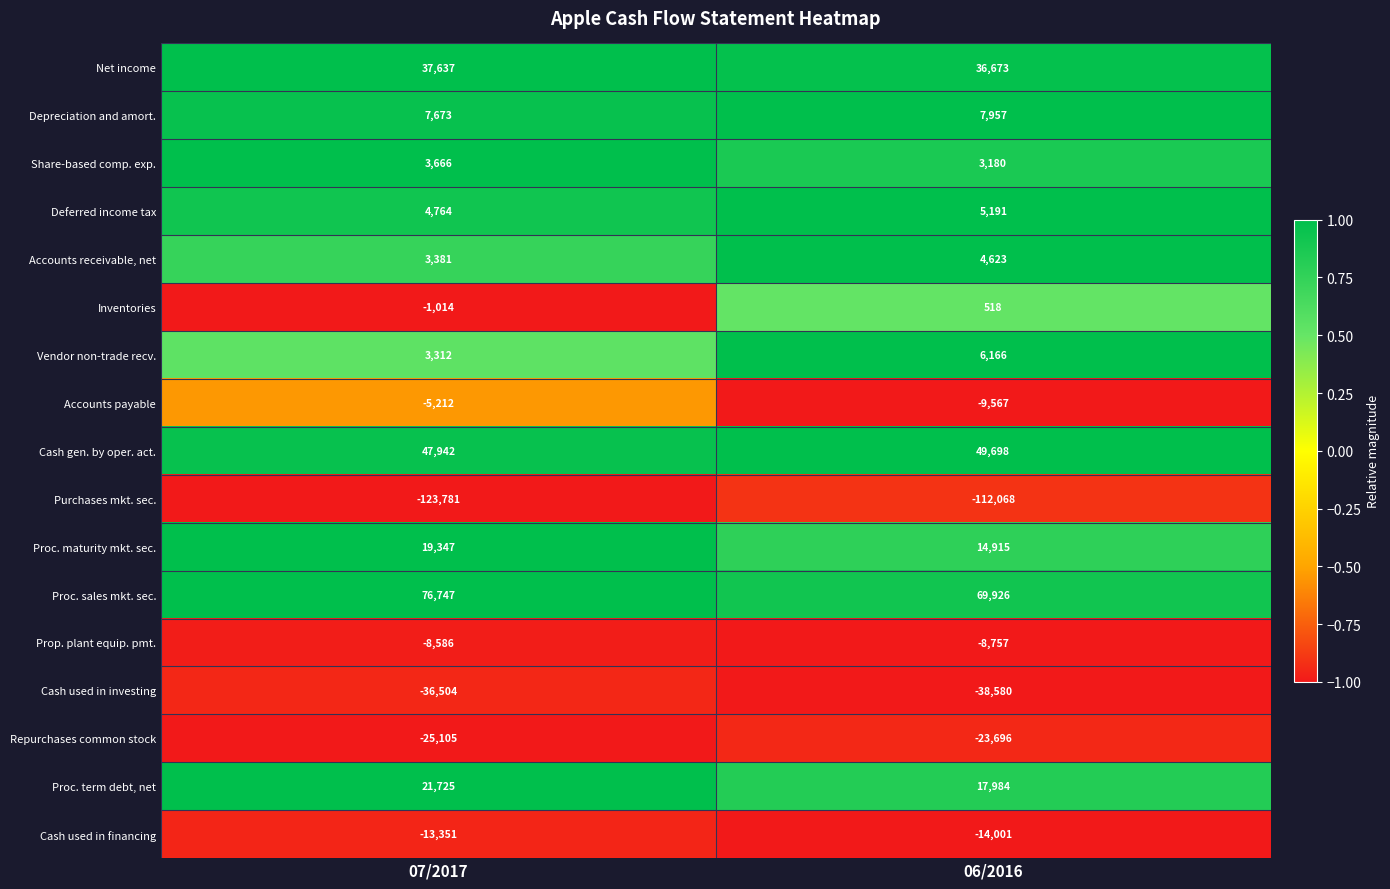

What is the sum of the Prop. plant equip. pmt. values at 07/2017 and 06/2016?

-17343